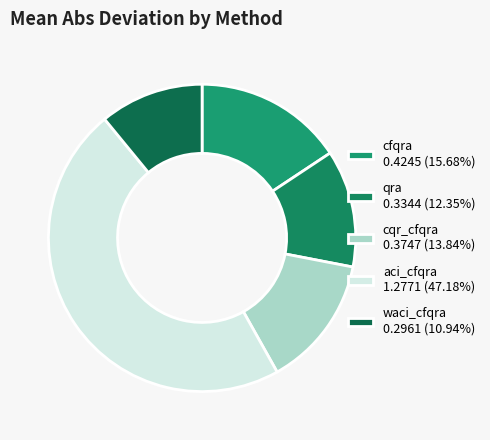

Count the number of slices in the pie.

5